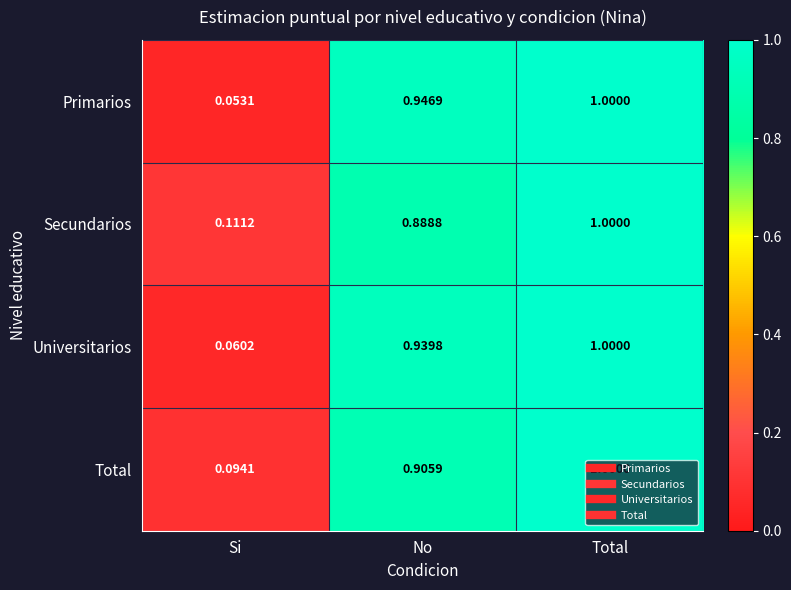

At which category is the sum across all series the highest?

Total